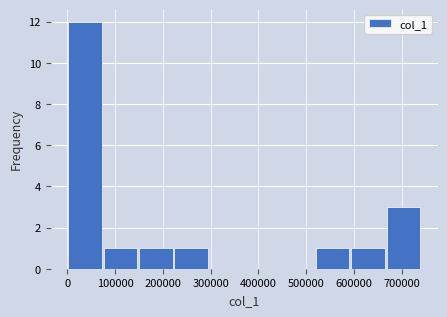

Reading left to right, list every bar in this chart as the range it spans on the x-axis followed by its height. Neither the bar edges nor the heights are printed on the chart, so give them approximately, as read against the axes.

0 to 70000: 12
70000 to 150000: 1
150000 to 220000: 1
220000 to 300000: 1
300000 to 370000: 0
370000 to 440000: 0
440000 to 520000: 0
520000 to 590000: 1
590000 to 670000: 1
670000 to 740000: 3